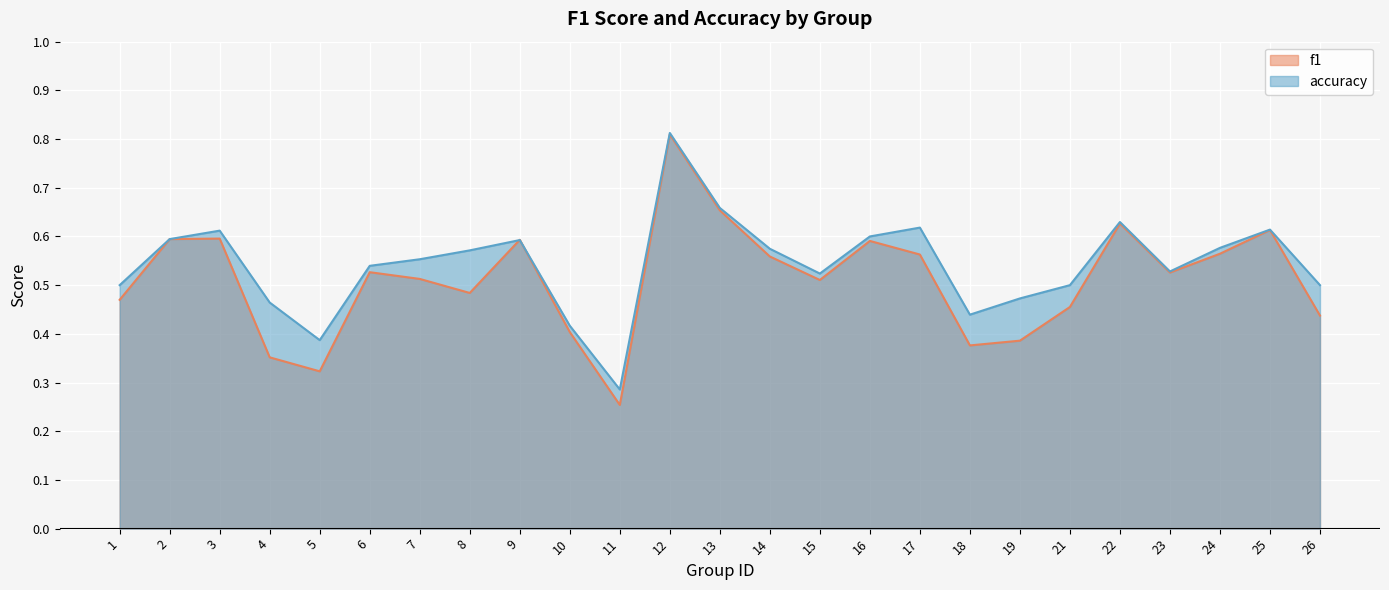

What is the minimum value for accuracy?

0.3